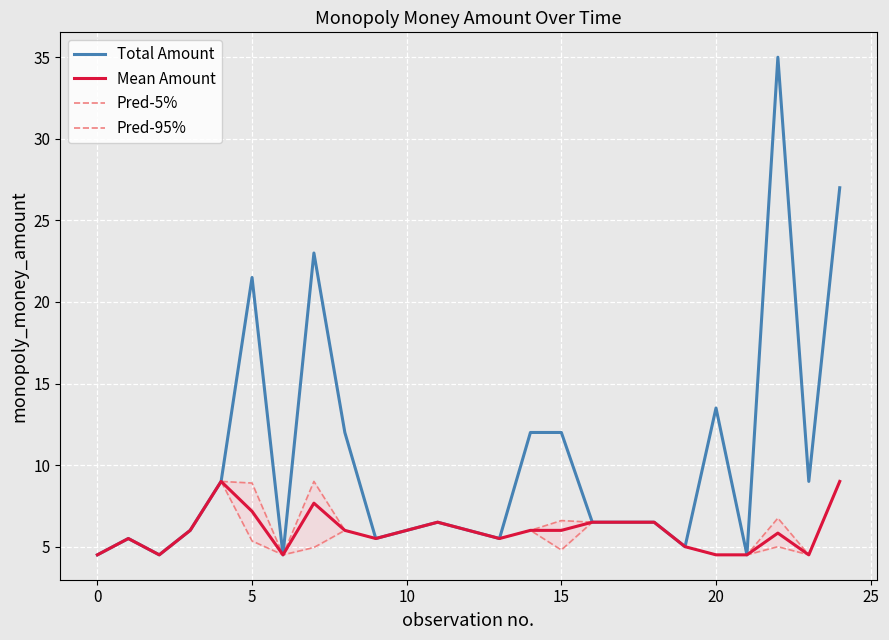

True or false: Total Amount has a value of 4.5 at 0.

True